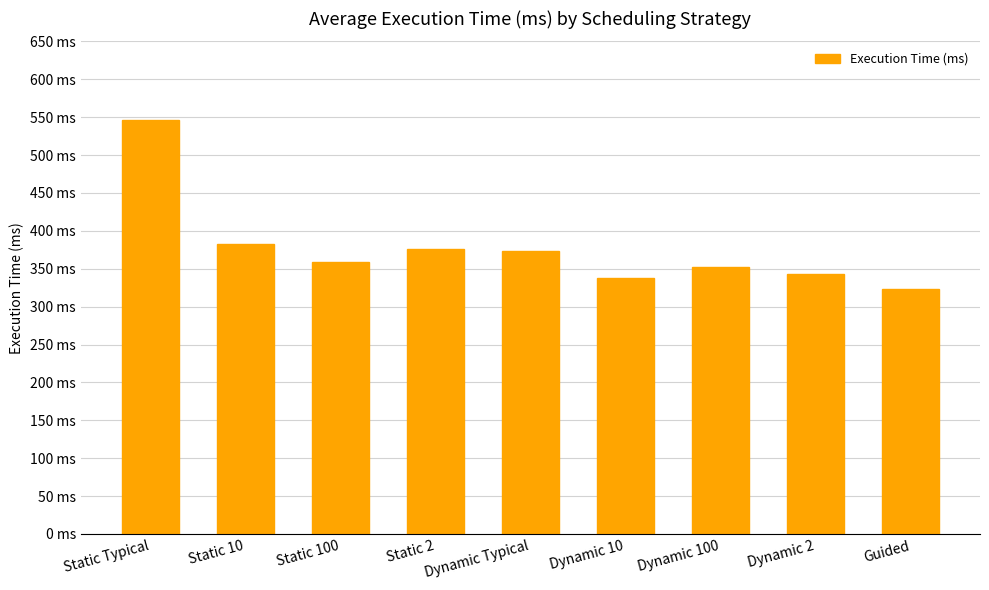

What position from the right is Static 10?

8